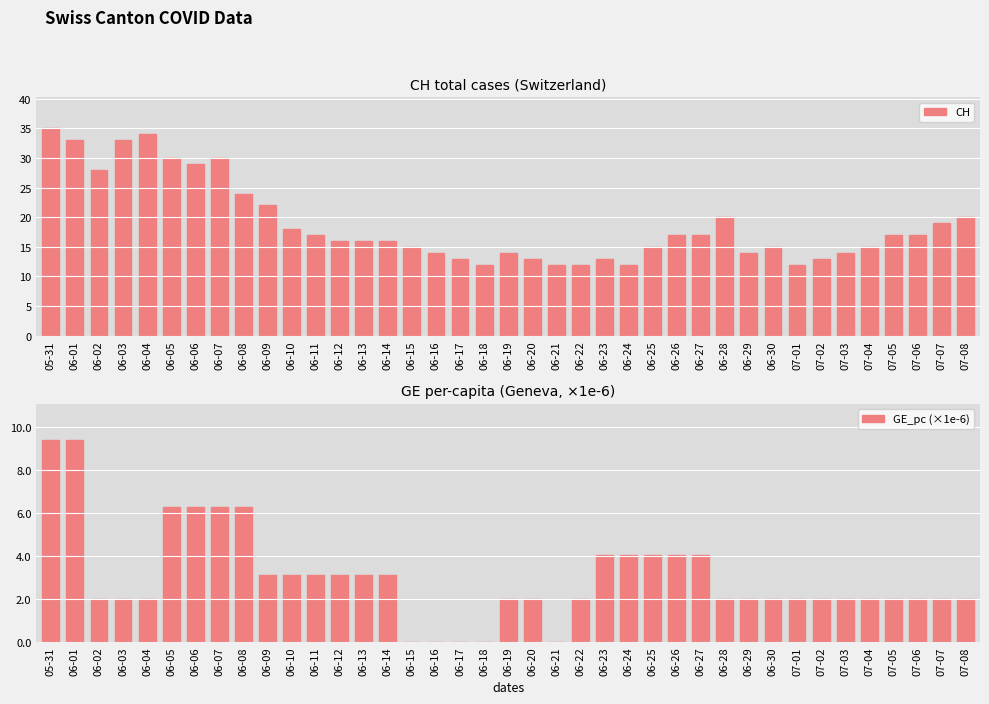

Which series has the largest total across all categories?

CH